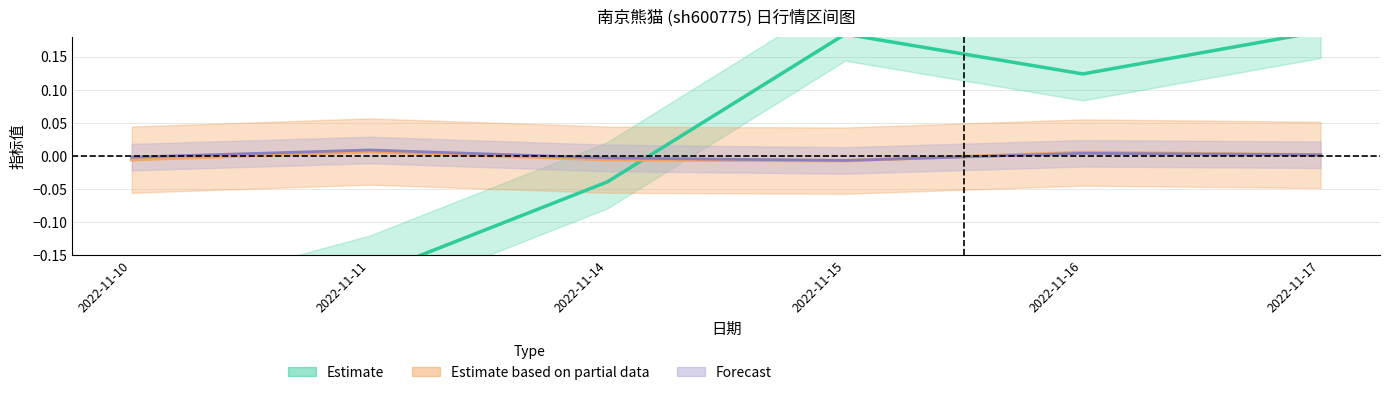

Is it true that 换手率 equals -0.0 at 2022-11-14?

False